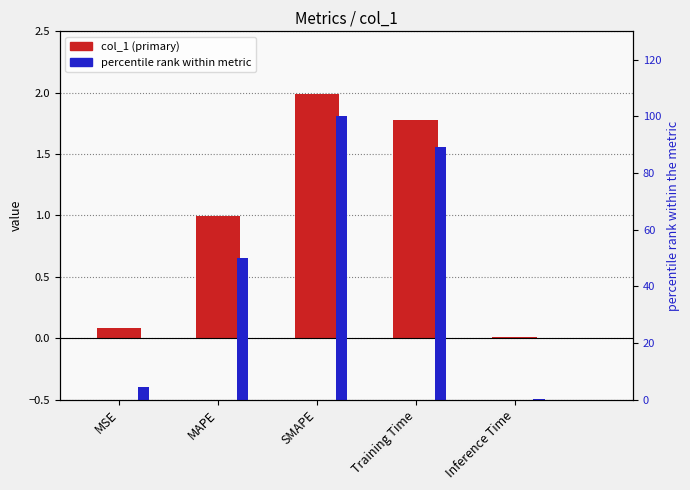

List the labels in order of percentile rank within metric value, smallest first.

Inference Time, MSE, MAPE, Training Time, SMAPE